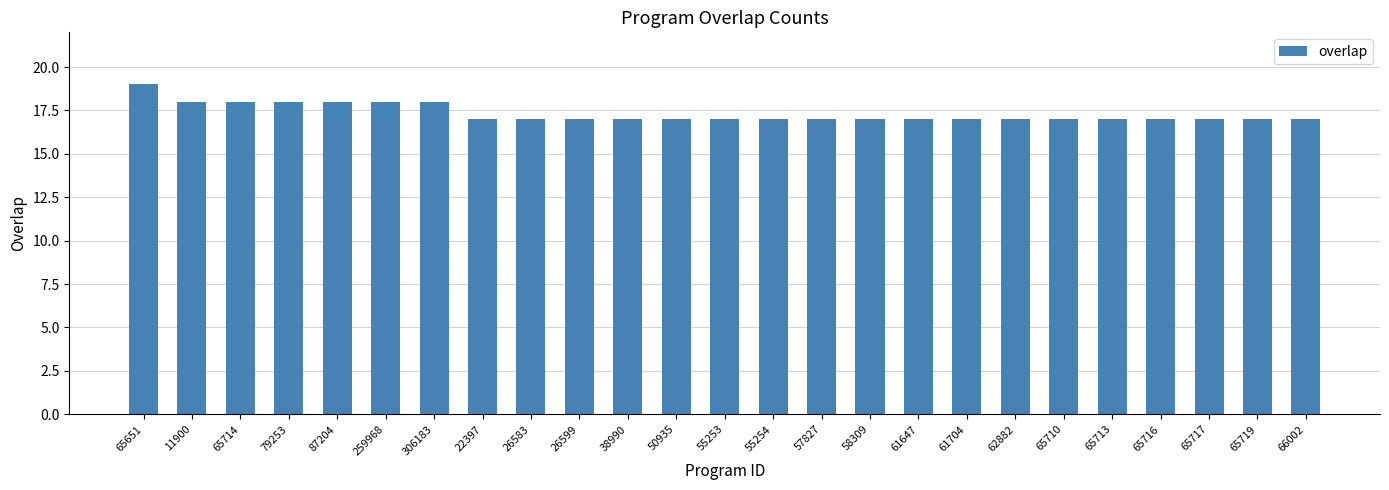

What value does the data have at 55254?

17